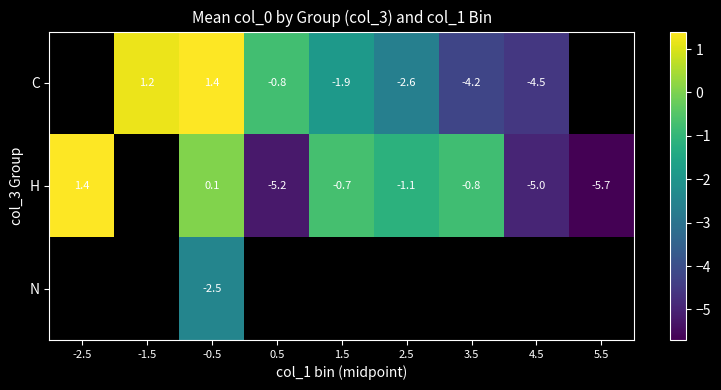

Rank the series at -0.5 from lowest to highest value.

N, H, C